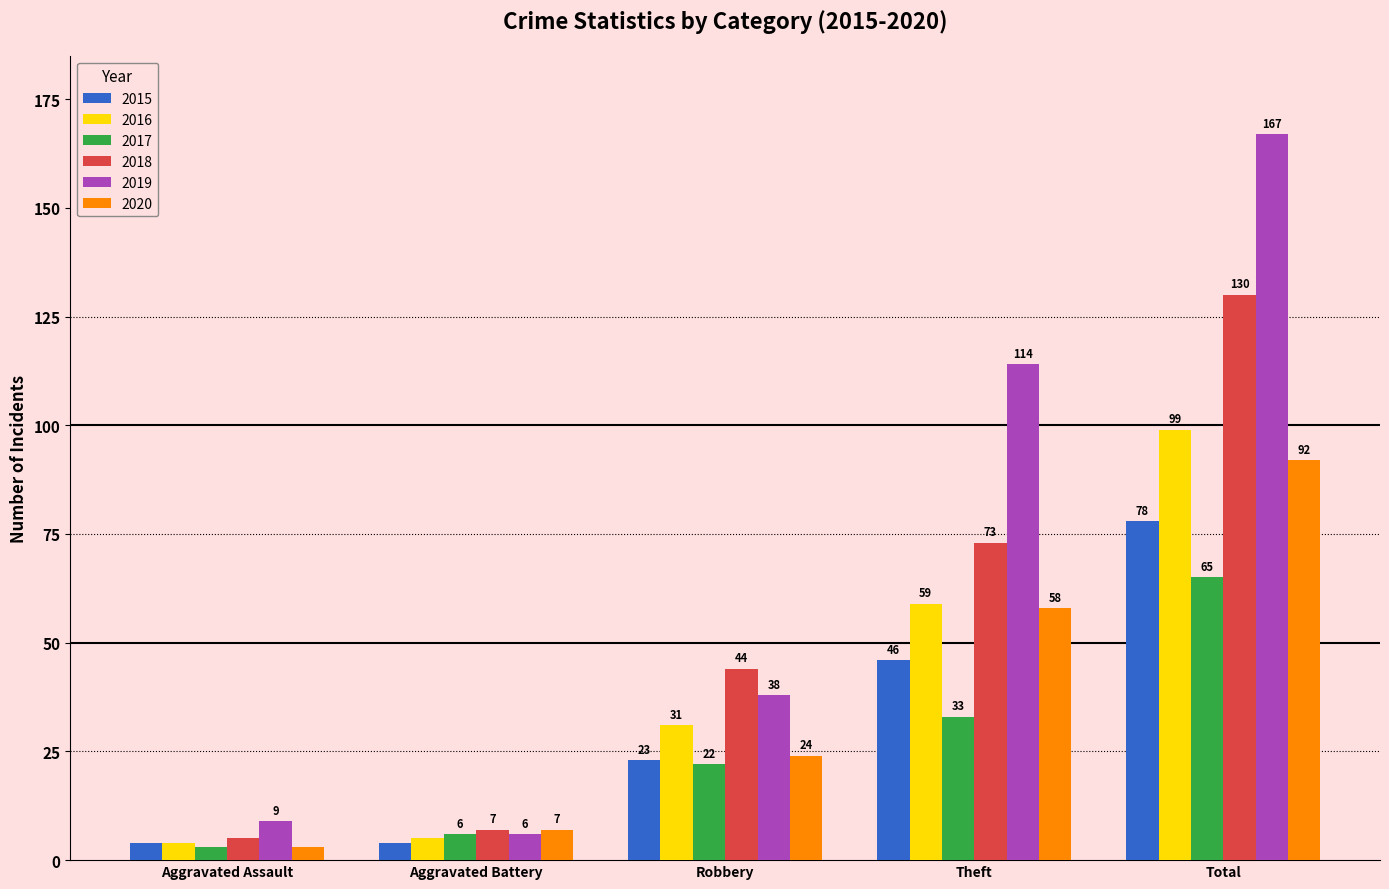

Between Aggravated Assault and Aggravated Battery, which series saw the biggest shift?

2020